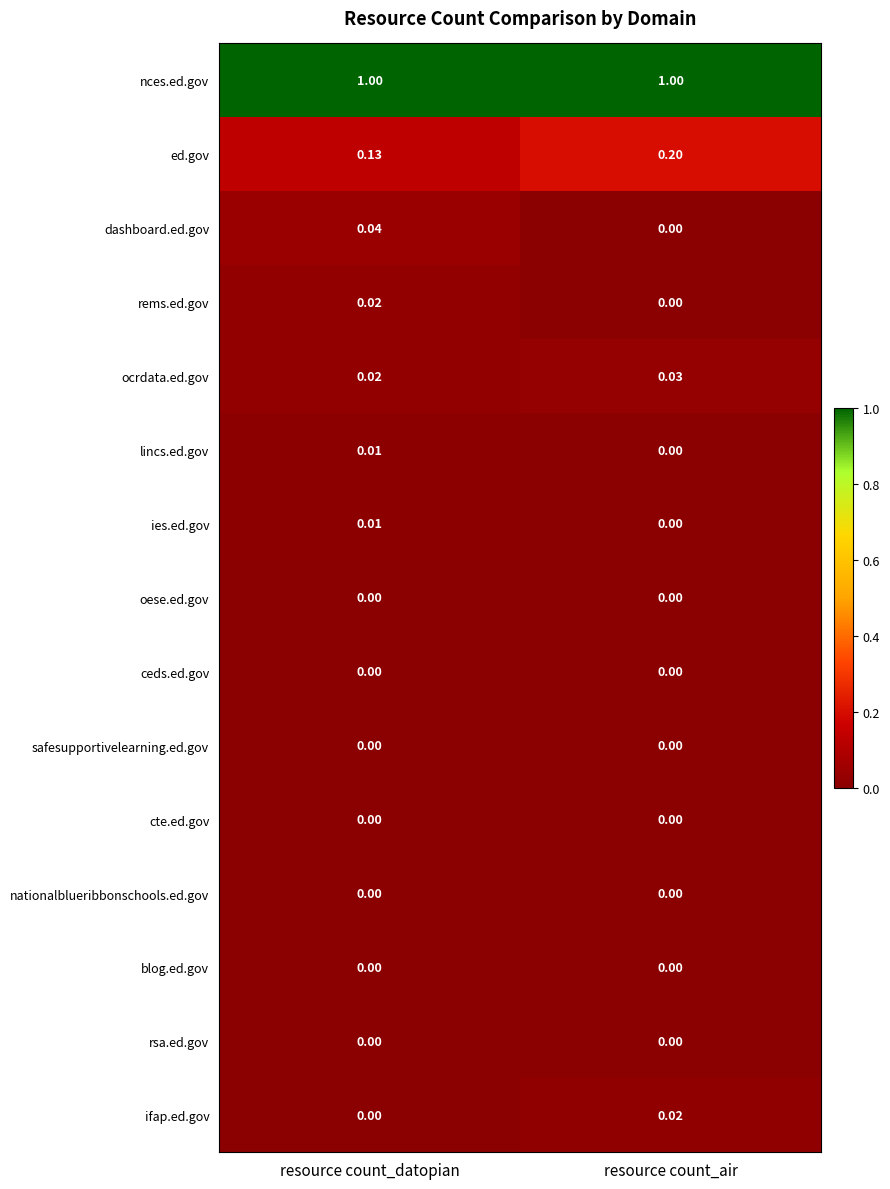

How many series are shown in this chart?

15